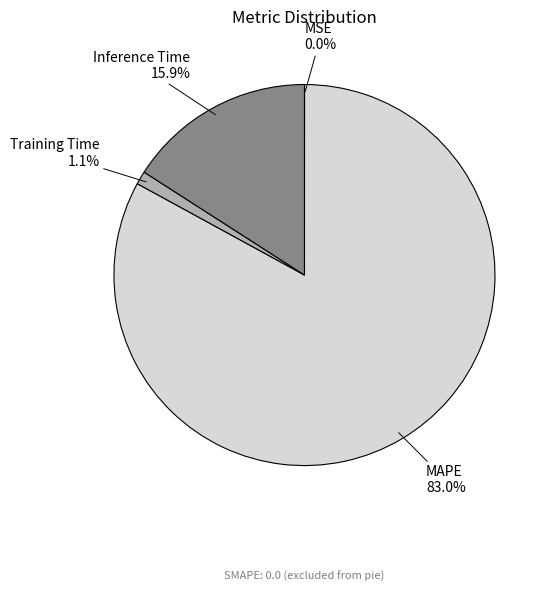

Is there a majority slice in this chart?

Yes